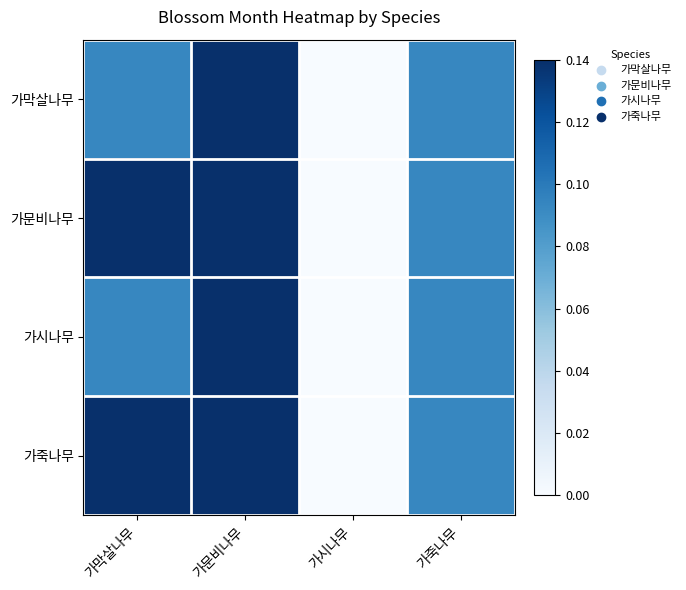

How many data points does each series have?

4